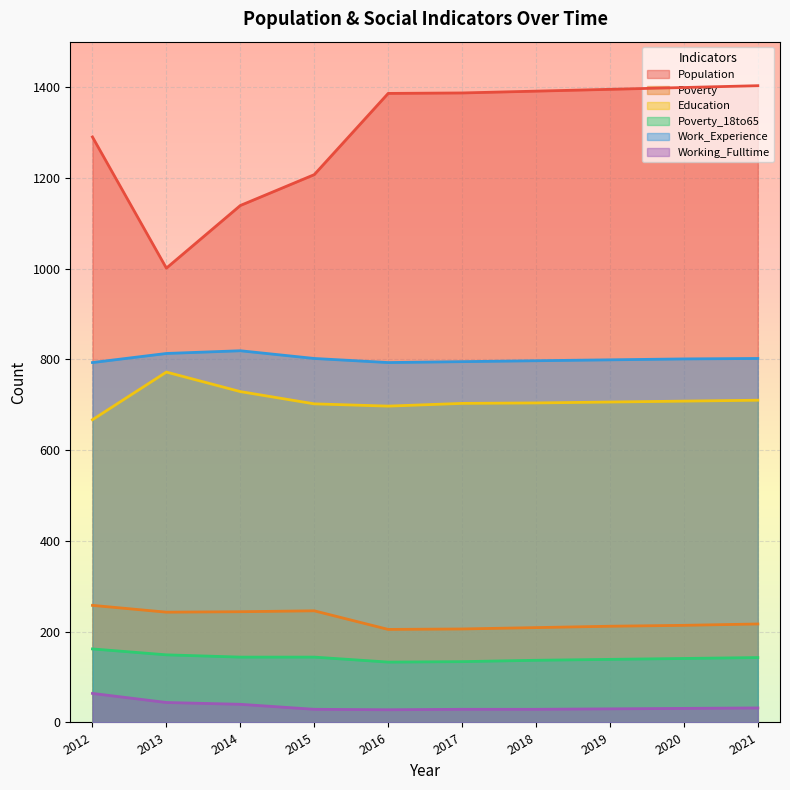

What is the greatest value displayed?

1403